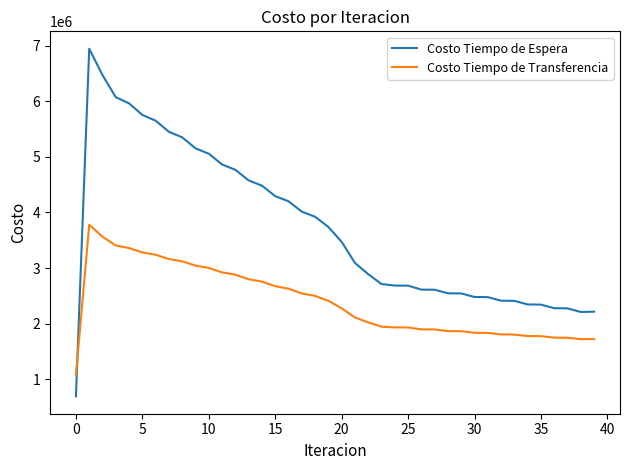

What is the highest value of the Costo Tiempo de Espera series?

6944719.6